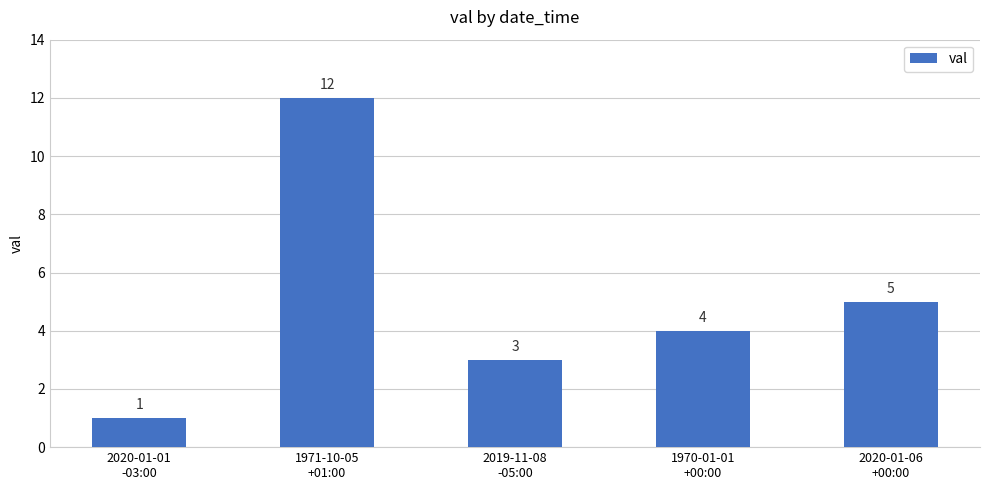

What is the maximum value shown in the chart?

12